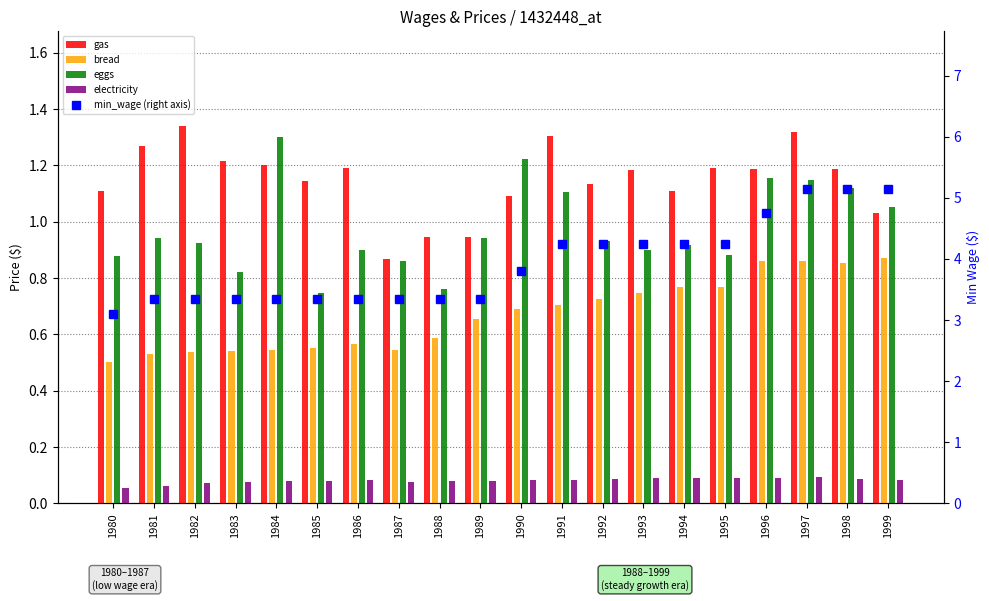

What are all the series names shown in the legend?

gas, bread, eggs, electricity, min_wage